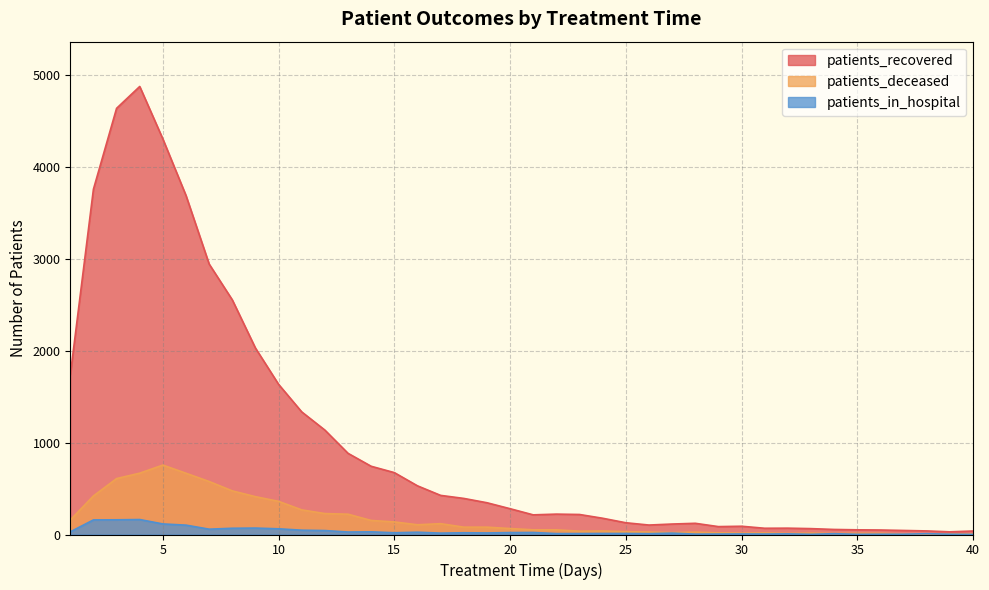

True or false: patients_recovered has more than 0 points higher than both neighbors.

True